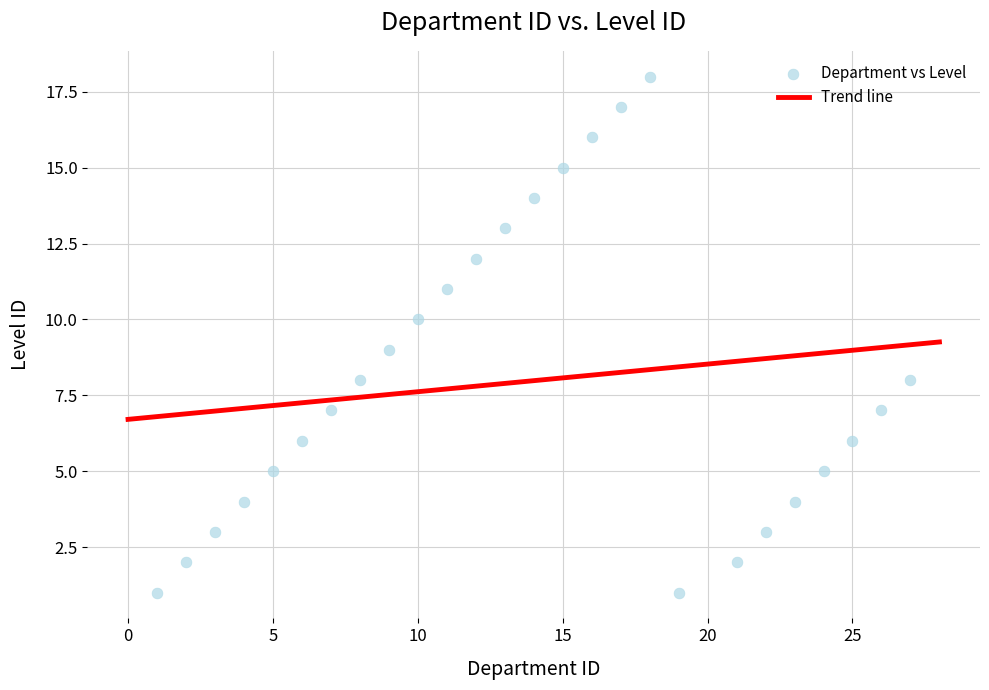

What is the range of Y values (max minus min)?

17